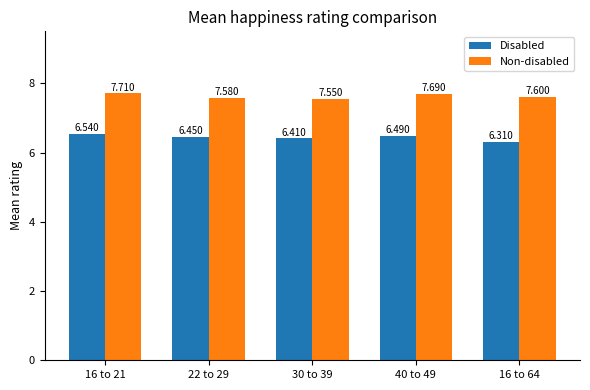

Is the value of Non-disabled at 40 to 49 greater than the value of Disabled at 22 to 29?

Yes